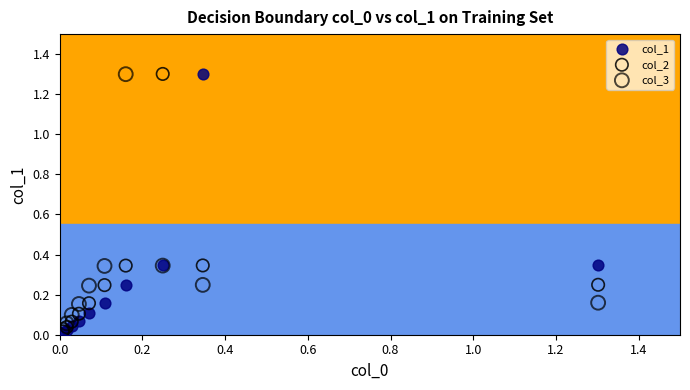

What are all the series names shown in the legend?

col_1, col_2, col_3